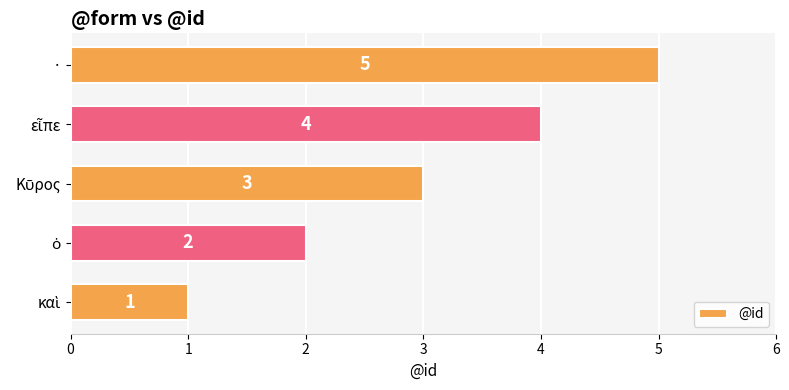

The chart shows a value of 3 at ·. True or false?

False